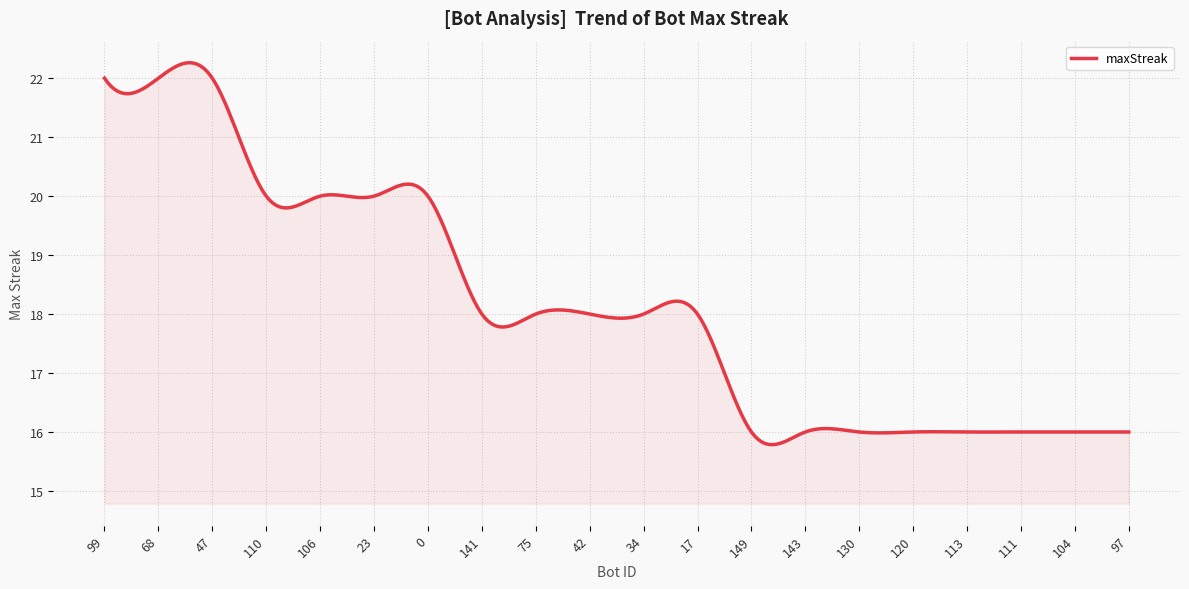

What is the maximum value shown in the chart?

22.3